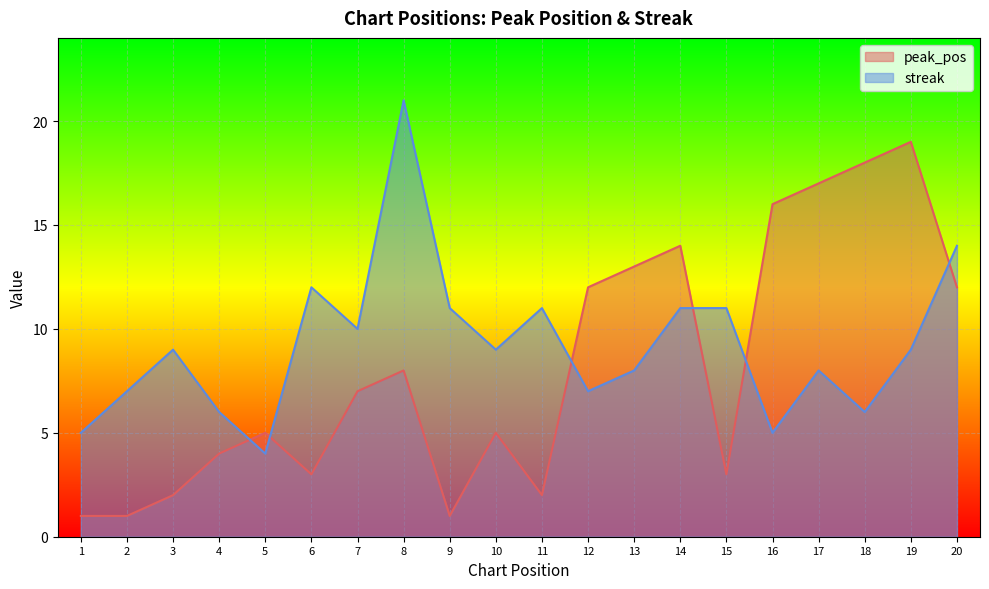

What is the total value across all series at 17?

25